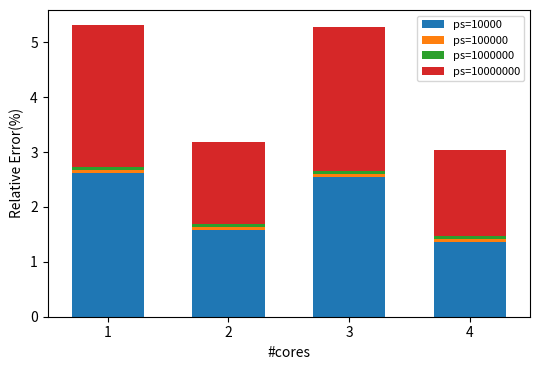

How many data points in ps=10000 are above 2?

2